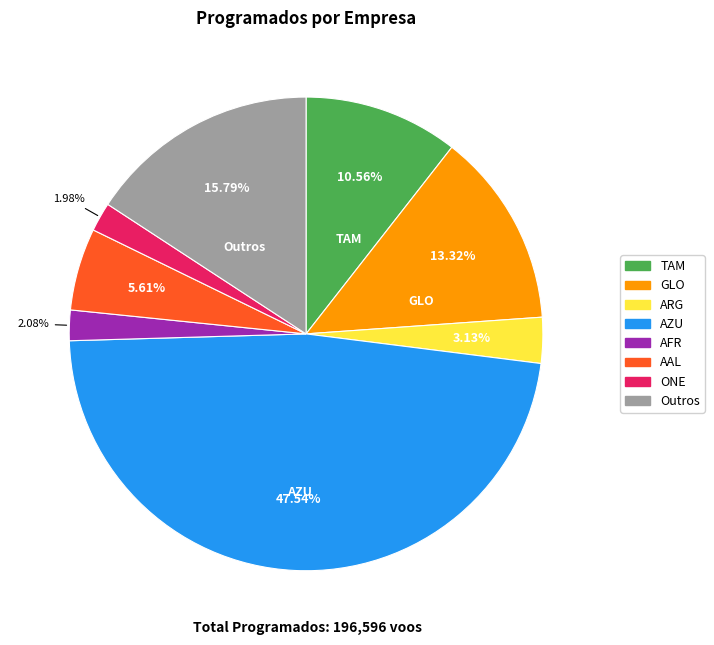

Which category has the biggest portion of the pie?

AZU